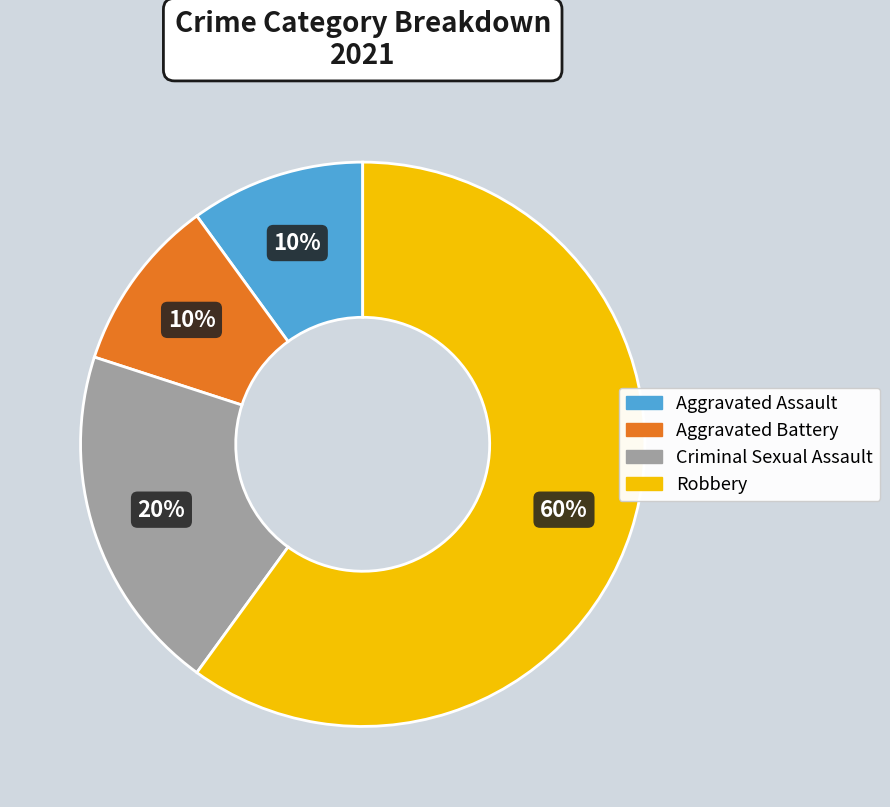

Is the sum of Criminal Sexual Assault and Aggravated Assault greater than half?

No